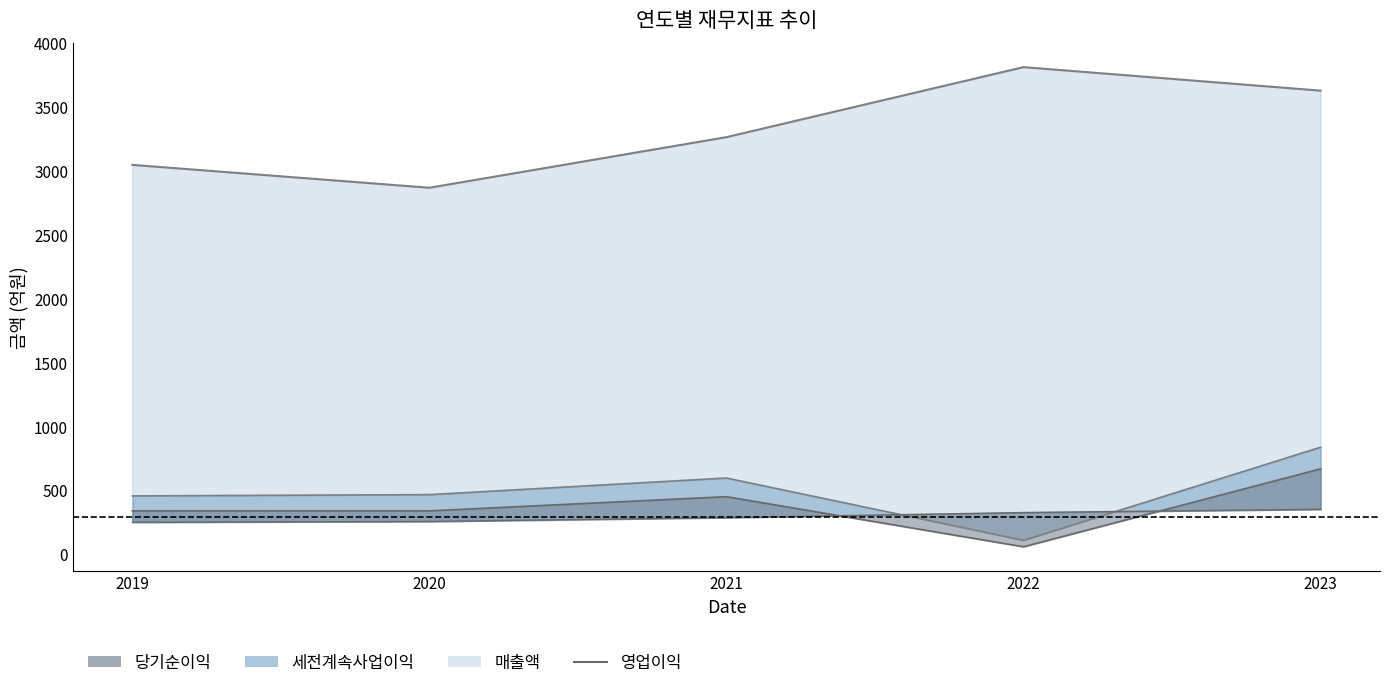

What is the change in value from 2021 to 2023?

+65